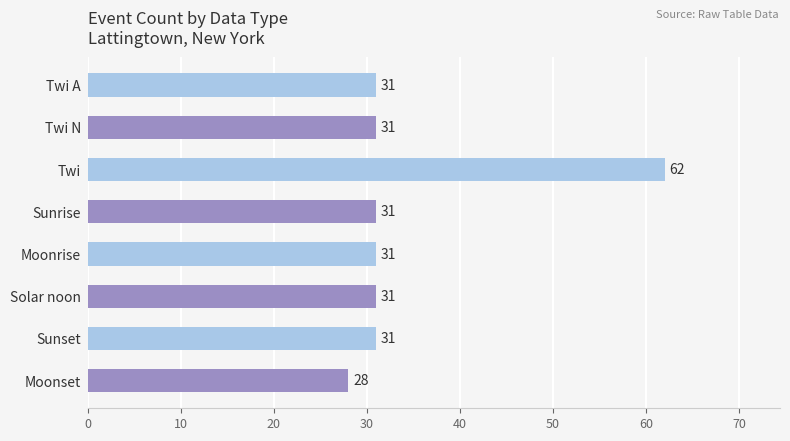

Reading top to bottom, what are all the values shown in this chart?

31	31	62	31	31	31	31	28